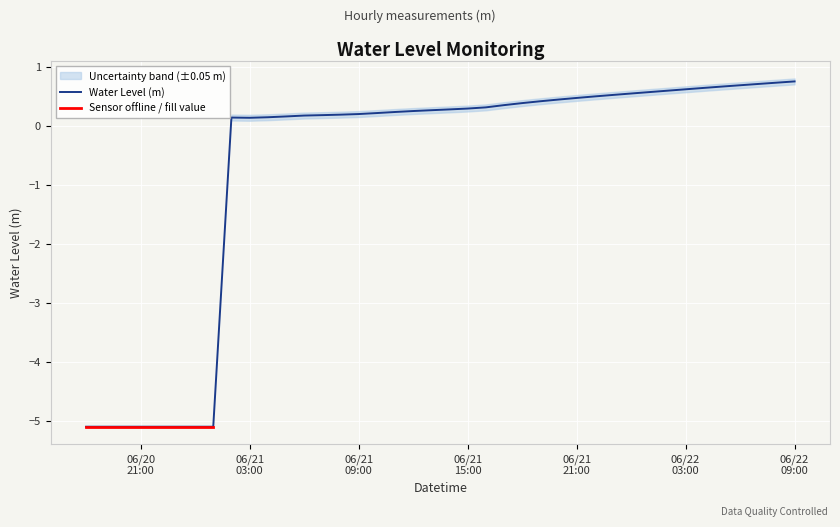

What is the difference between the maximum and minimum values?

5.9